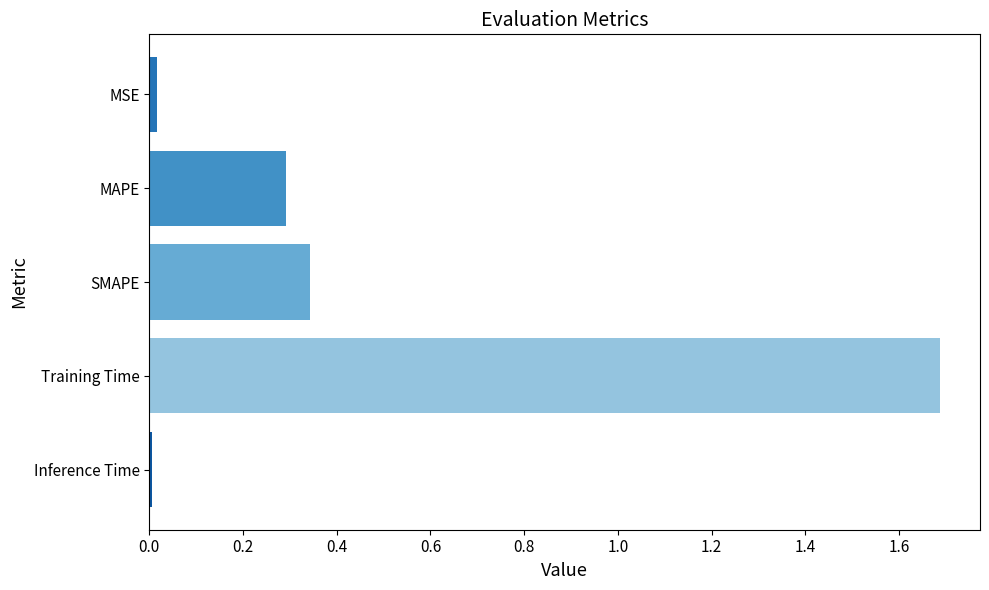

How many categories are shown in the chart?

5